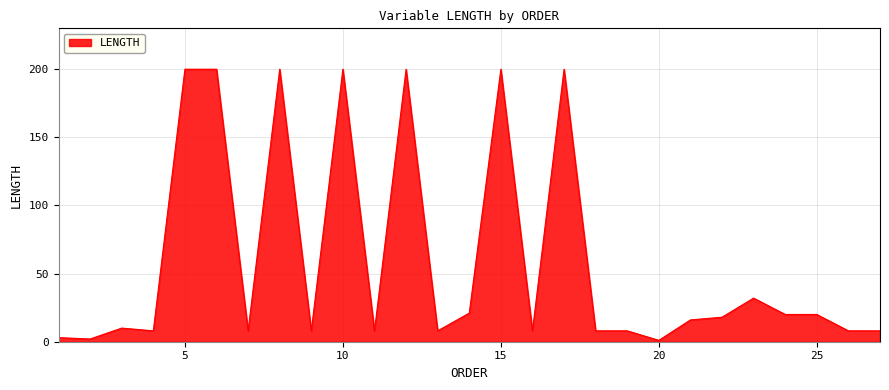

What is the greatest value displayed?

200